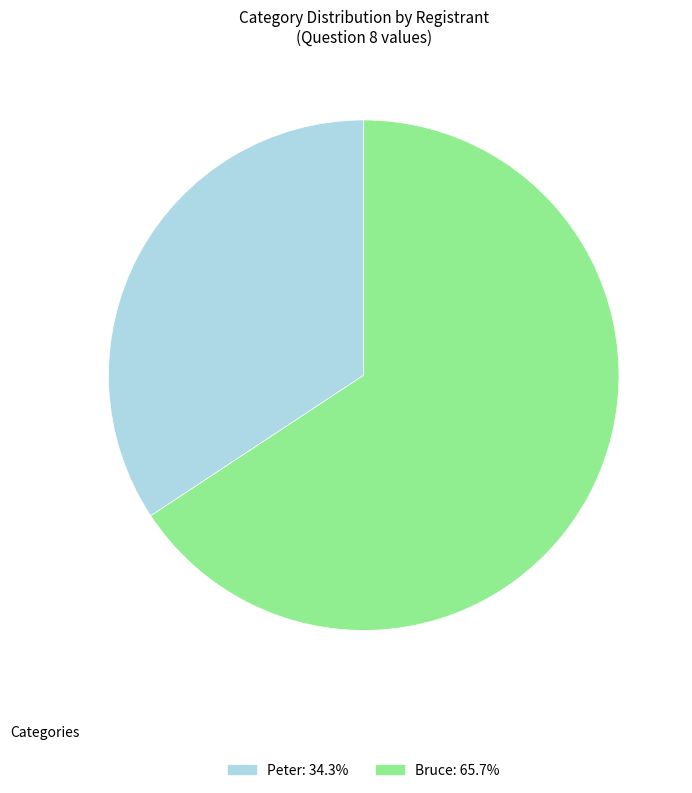

What is the ratio of the value at Bruce to the value at Peter?

1.9